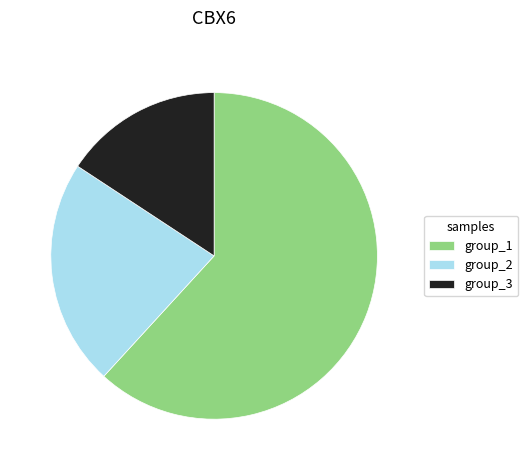

Which slice is the smallest?

group_3